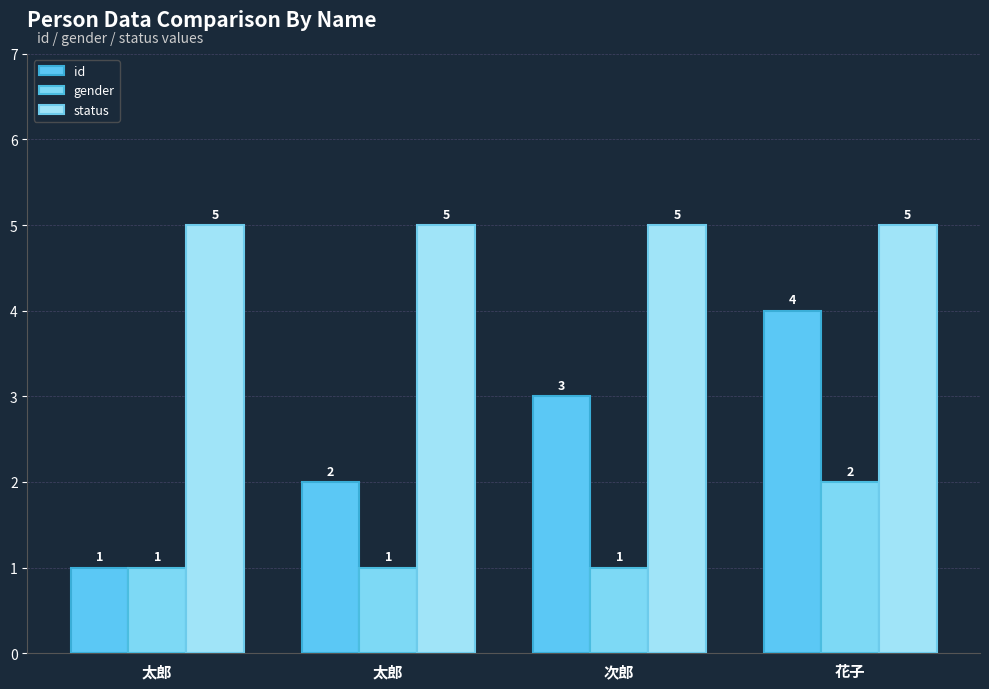

How many groups of bars are there?

4